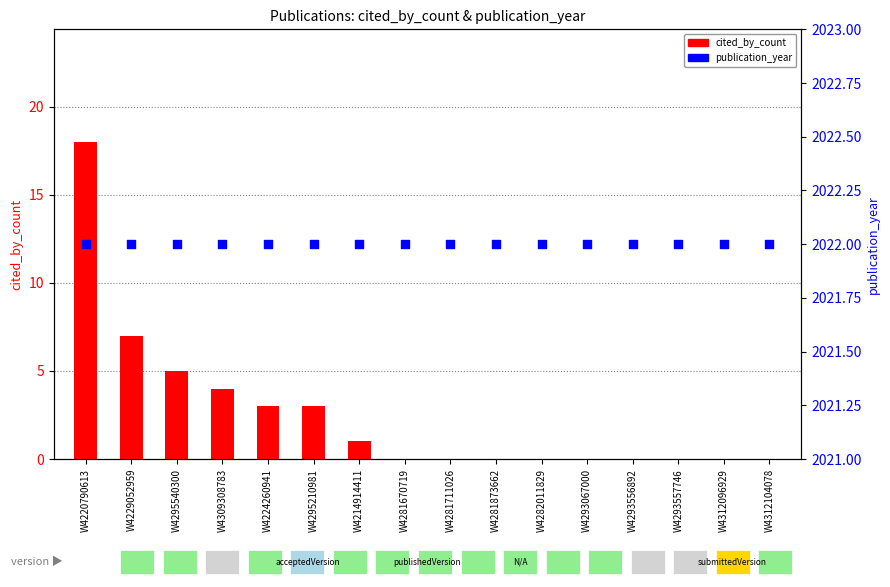

Which series has the largest Y range (max minus min)?

cited_by_count